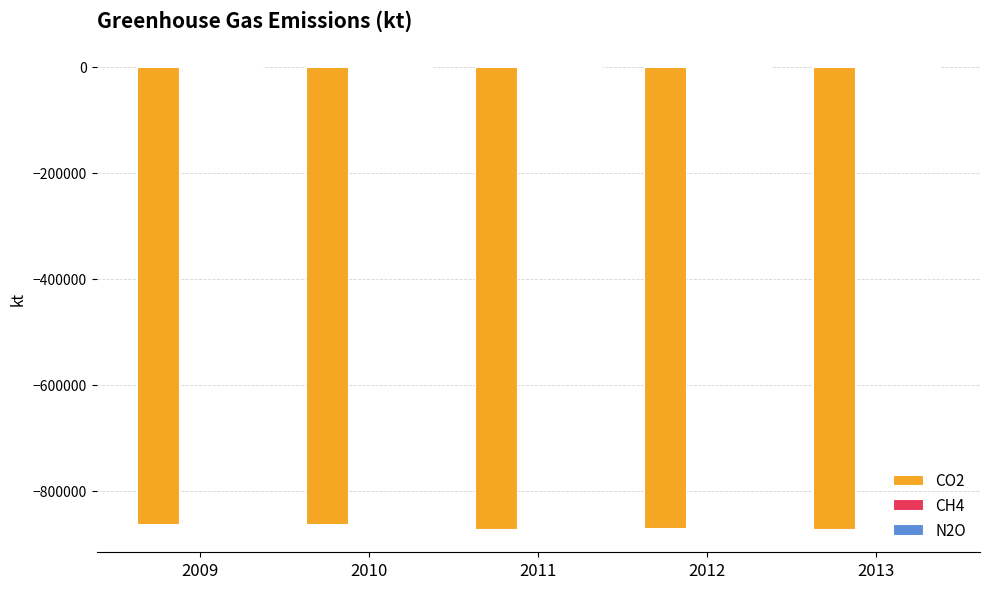

What is the sum of all CO2 values?

-4337365